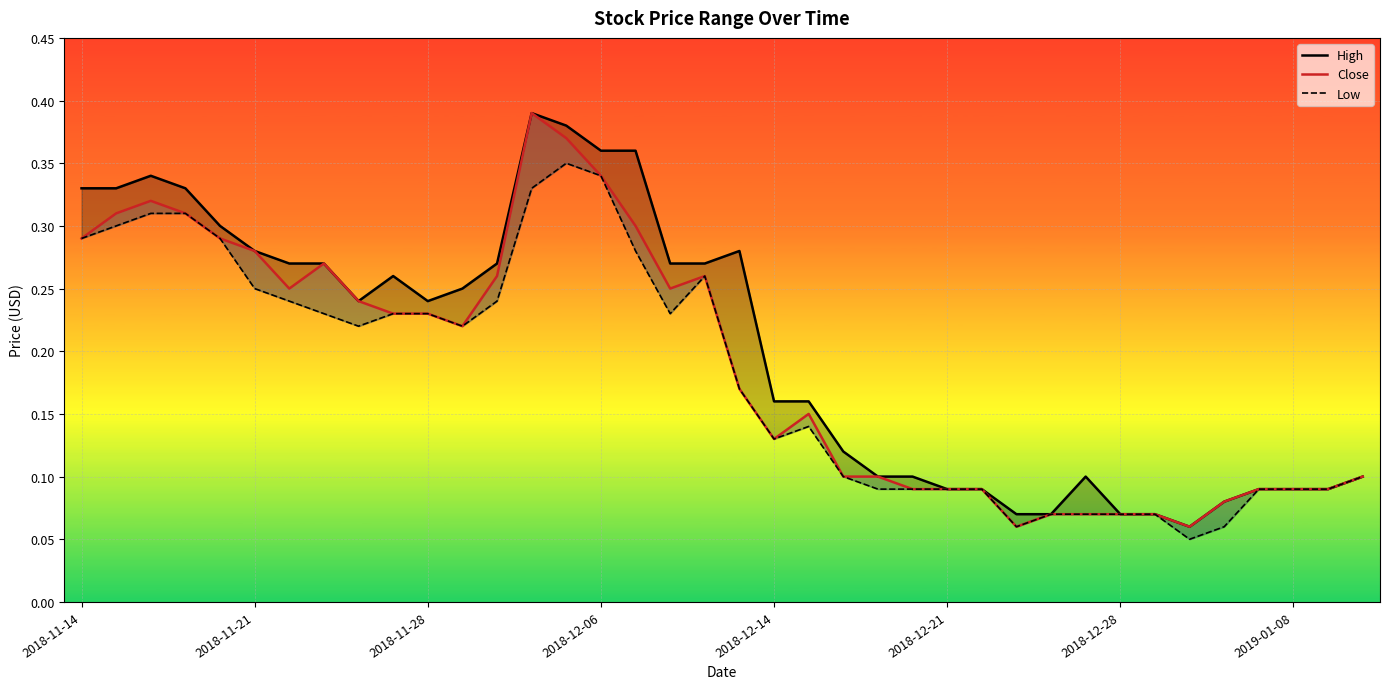

True or false: Low and High cross at least once.

False